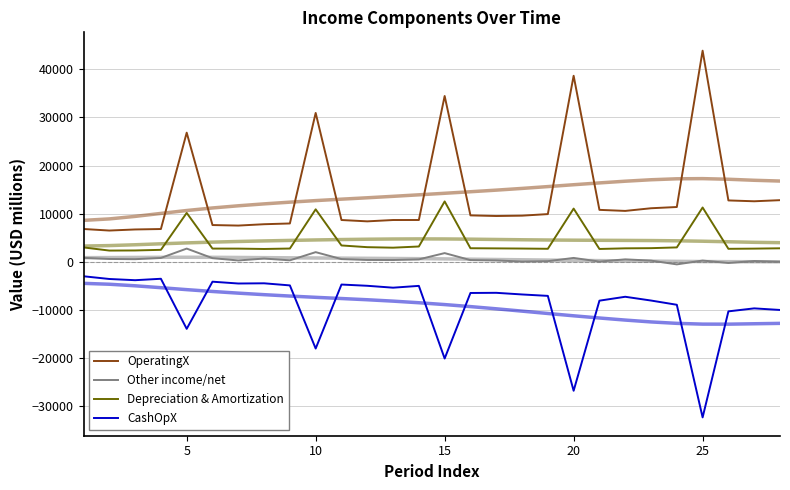

Is it true that CashOpX equals -3798 at 20?

False